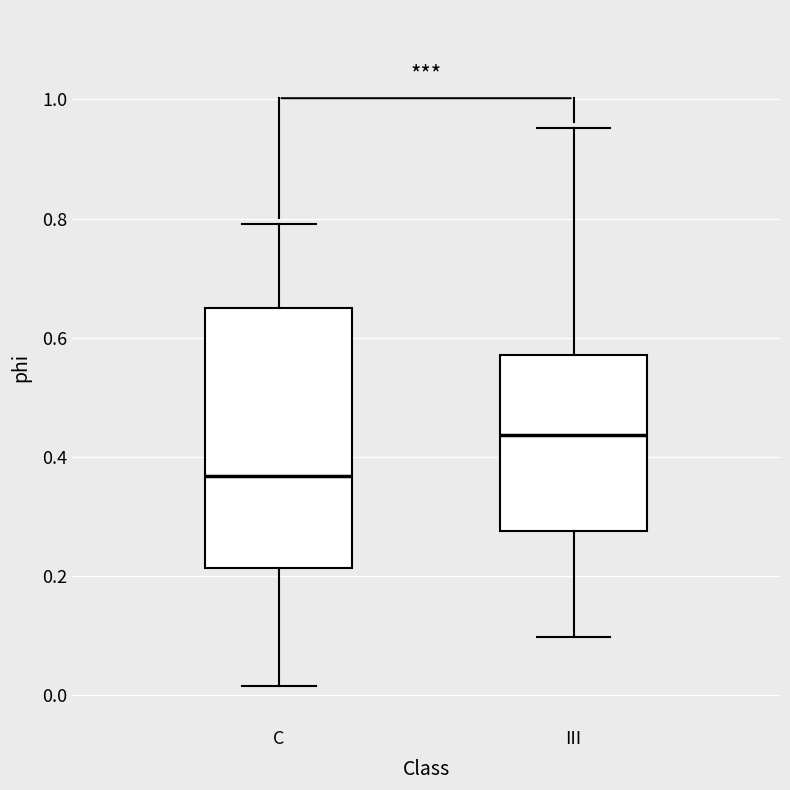

Comparing the boxes themselves (not the whiskers), which one is the tallest?

C